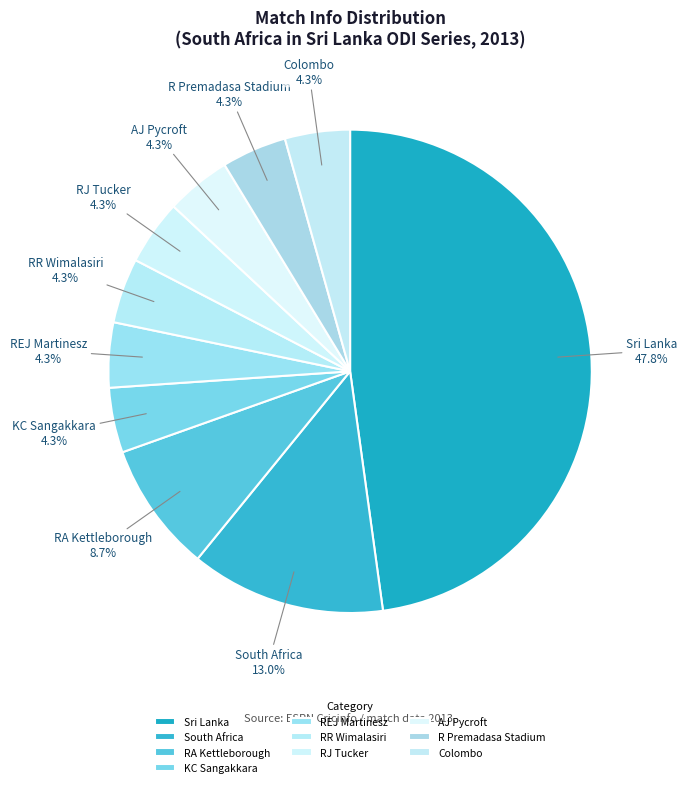

Does any single category account for the majority?

No